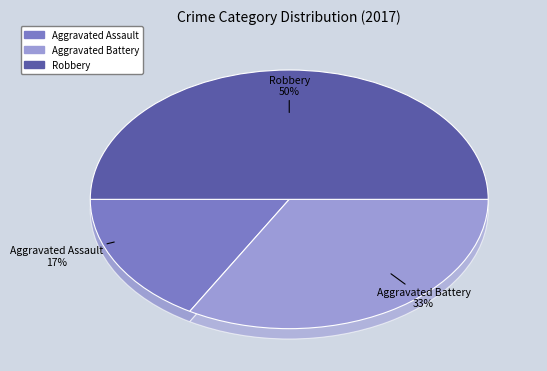

Between Aggravated Battery and Robbery, which is larger?

Robbery